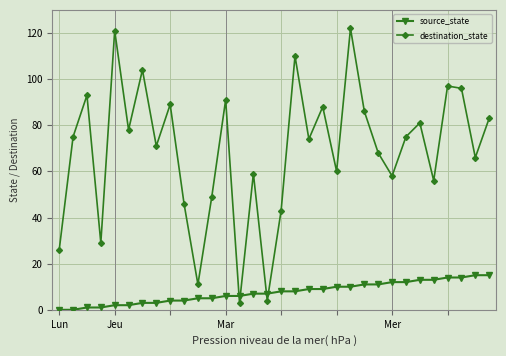

Reading right to left, what are all the values shown in this chart?

source_state: 15	15	14	14	13	13	12	12	11	11	10	10	9	9	8	8	7	7	6	6	5	5	4	4	3	3	2	2	1	1	0	0
destination_state: 83	66	96	97	56	81	75	58	68	86	122	60	88	74	110	43	4	59	3	91	49	11	46	89	71	104	78	121	29	93	75	26